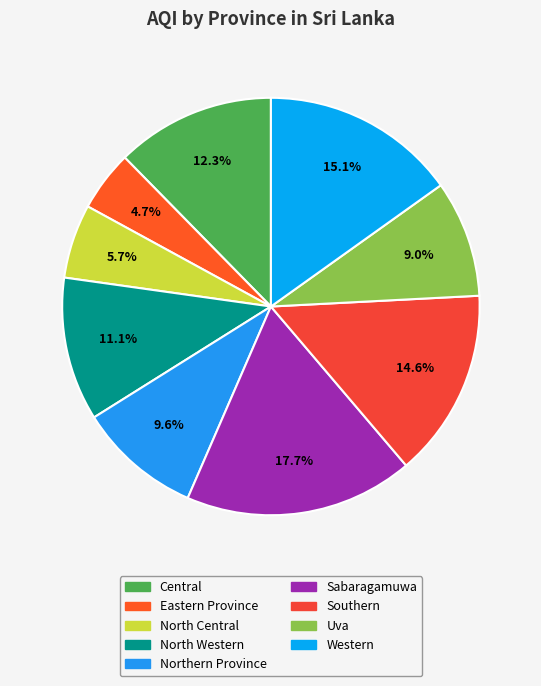

Does North Western represent more than half of the total?

No